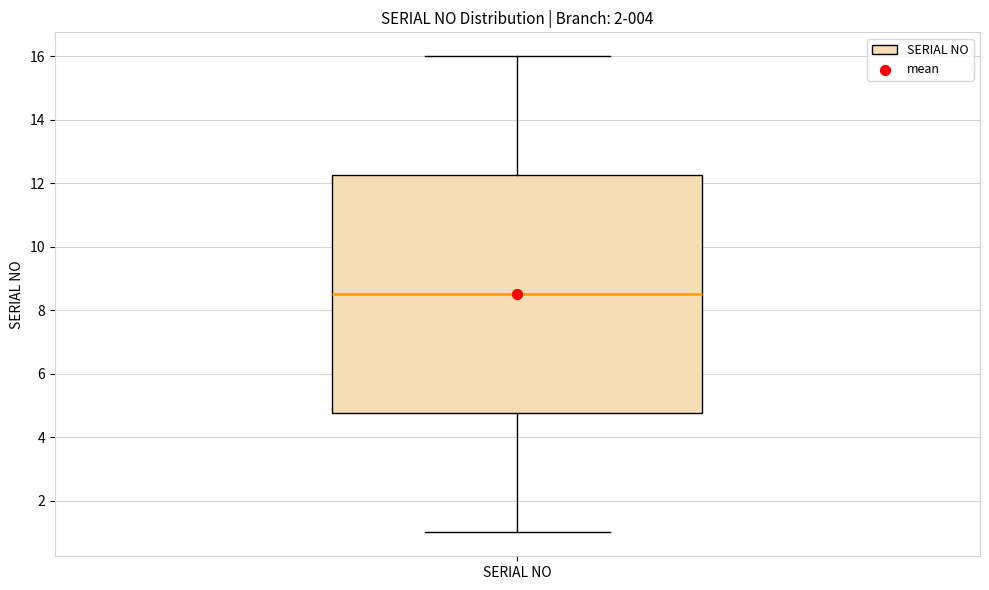

Read this box plot against the y-axis: the position of the median line, the range covered by the box, and the ends of both whiskers. The values are not printed on the chart, so give them approximately, as read against the axis.

median 8.6, box 4.8 to 12.2, whiskers 1.0 to 16.0